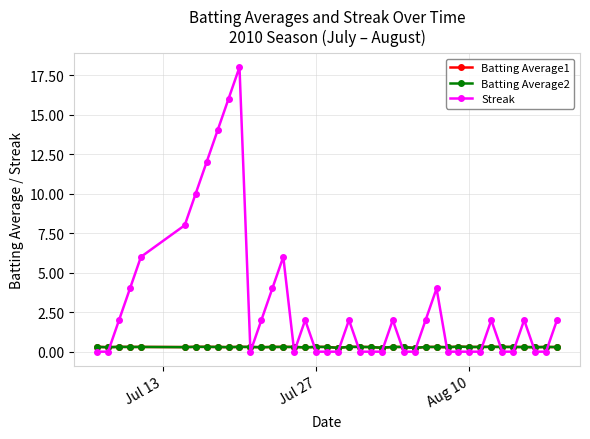

What is the greatest value displayed?

18.0